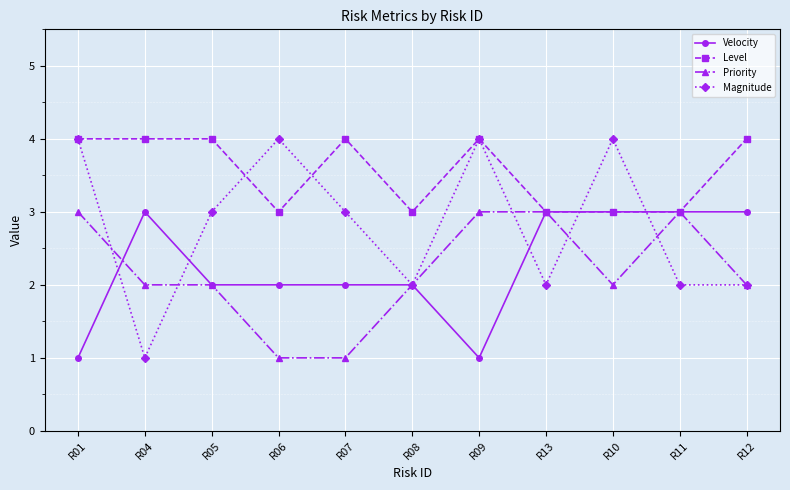

How many series are shown in this chart?

4